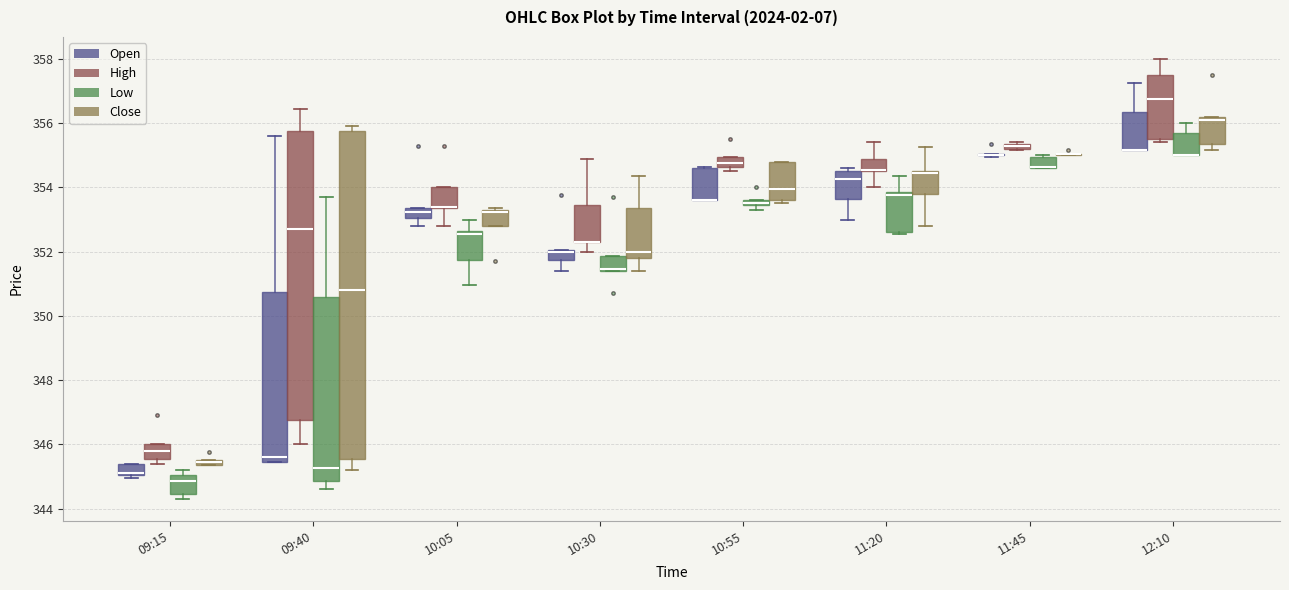

Where does the lower whisker of the box for 10:30 (High) end on the y-axis? The values are not printed on the chart, so give them approximately, as read against the axis.

352.0